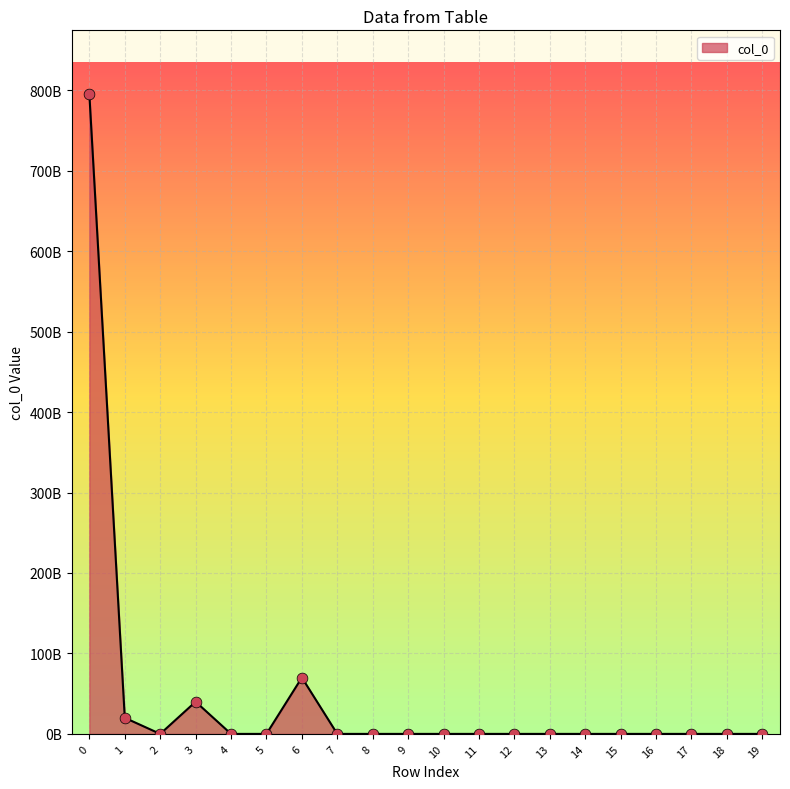

What is the change in value from 6 to 12?

-70000000000